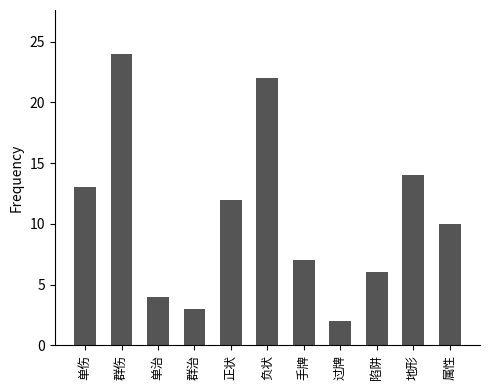

Is it true that the value at 过牌 is 3?

False